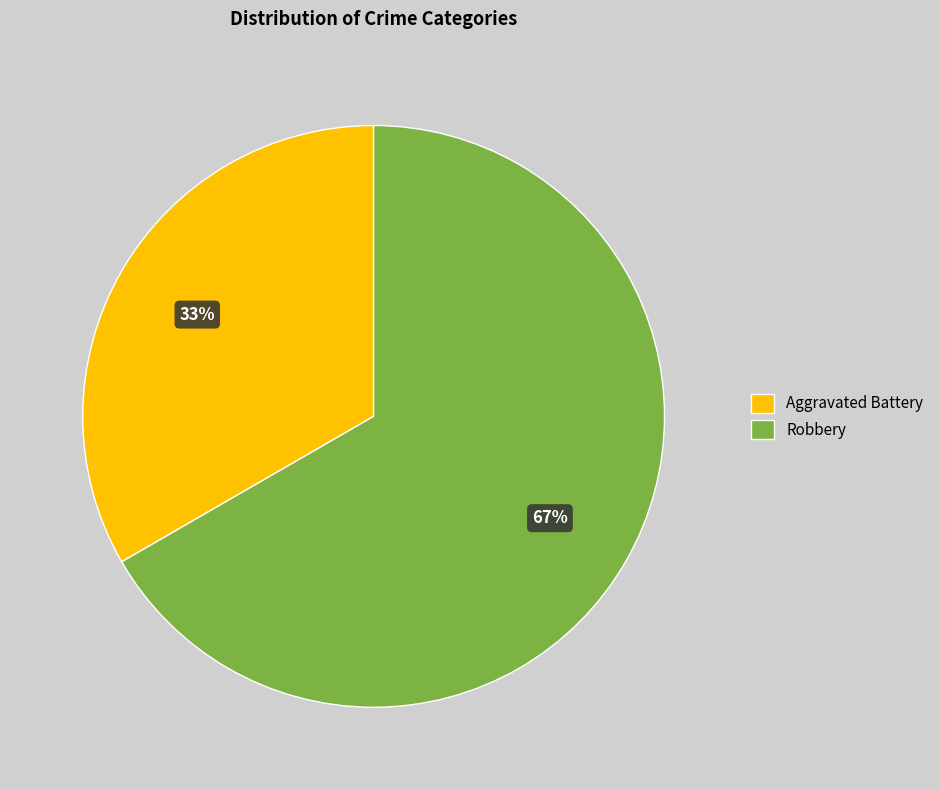

To the nearest percent, what portion does Aggravated Battery represent?

33%